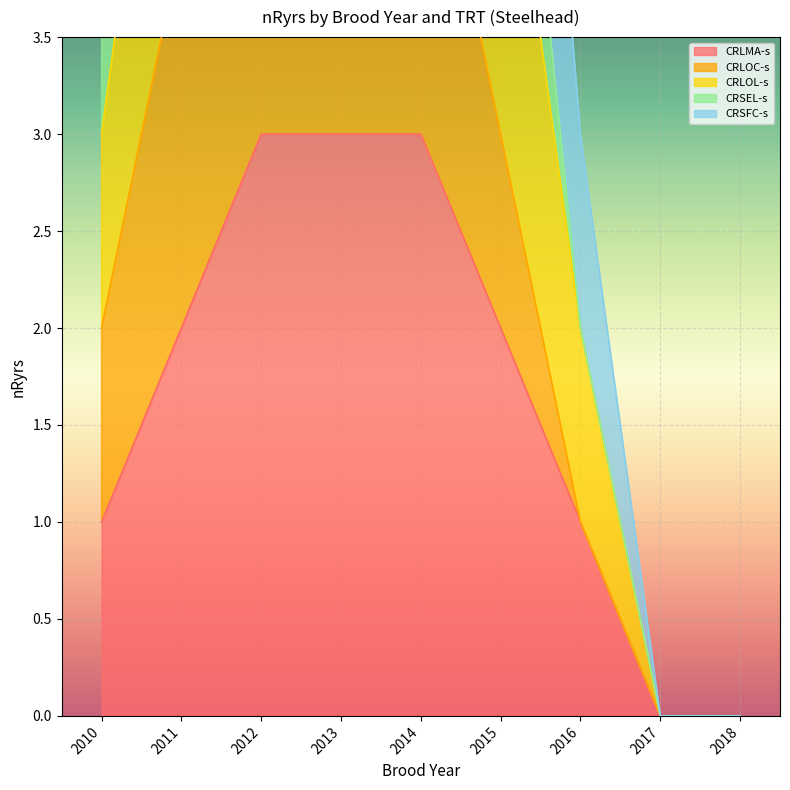

True or false: CRLMA-s and CRSFC-s intersect in this chart.

False